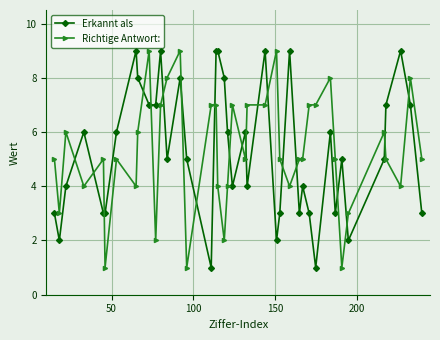

How many lines are shown in the chart?

2